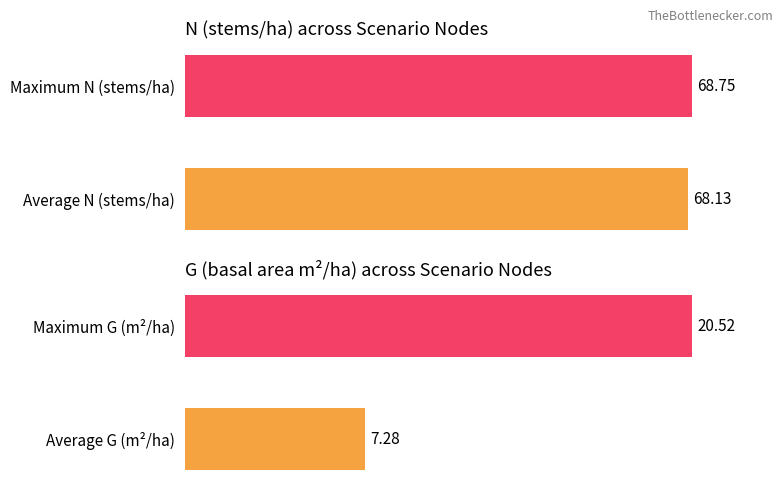

Which series has the largest range (max minus min)?

G